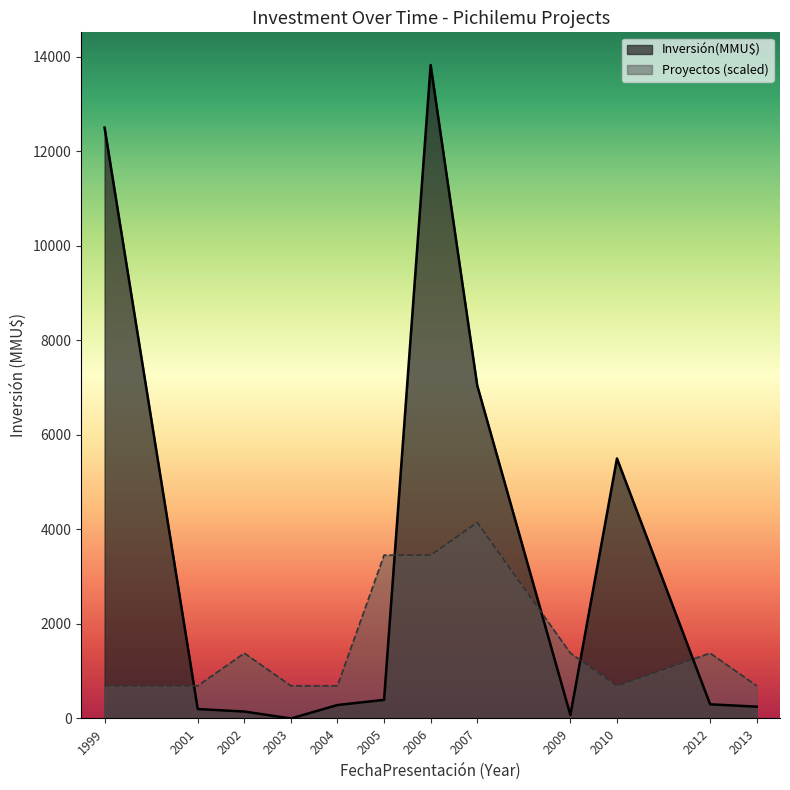

True or false: Inversión(MMU$) has a value of 6700 at 2007.

False